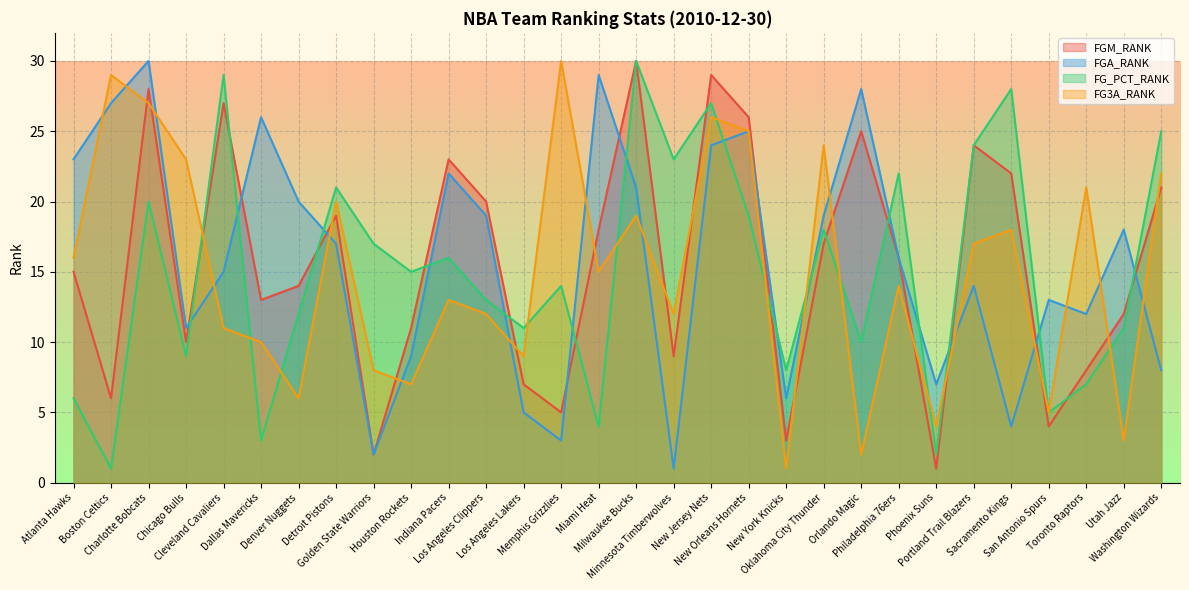

What position from the left is Houston Rockets?

10